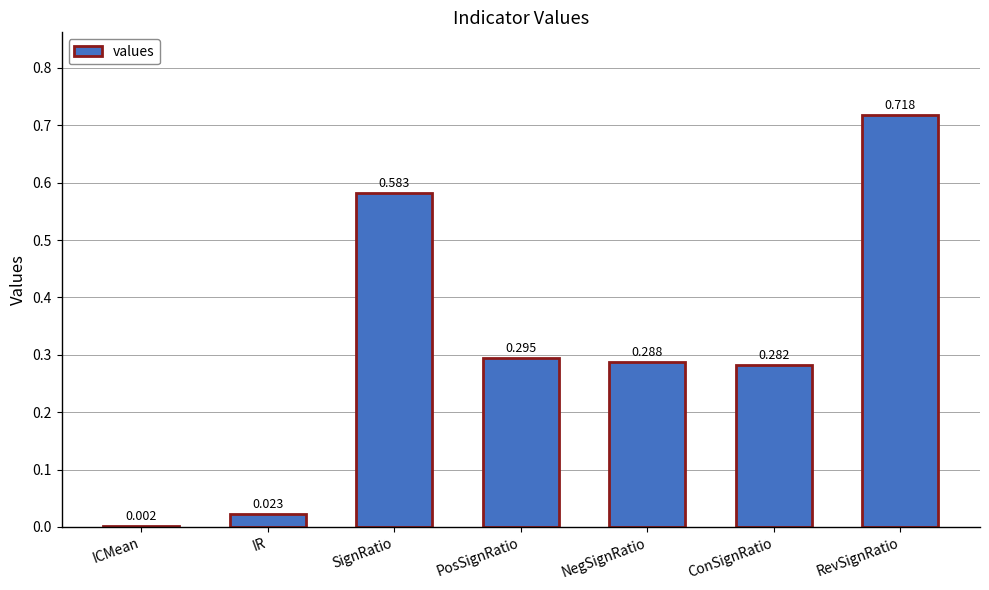

How many series are shown in this chart?

1